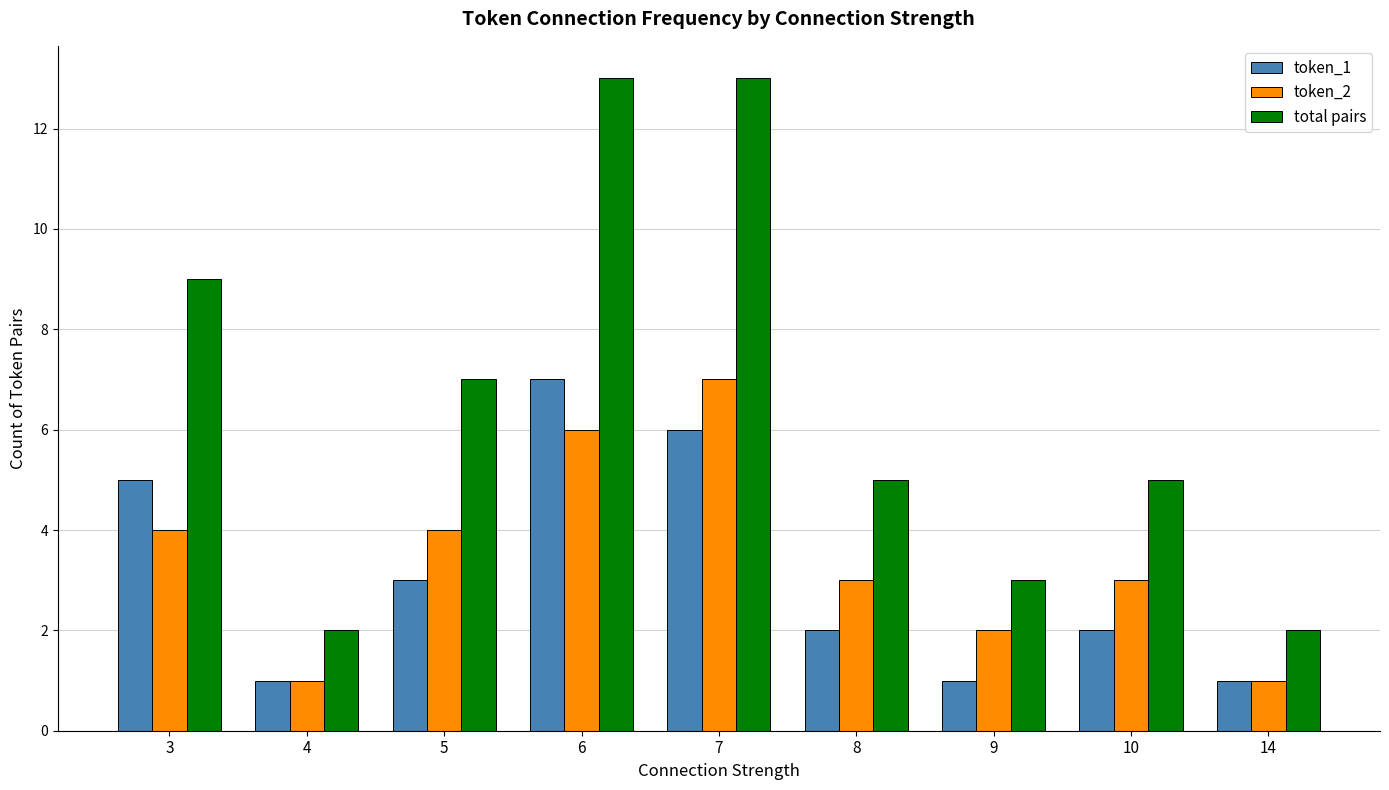

Rank the series at 10 from highest to lowest value.

total pairs, token_2, token_1